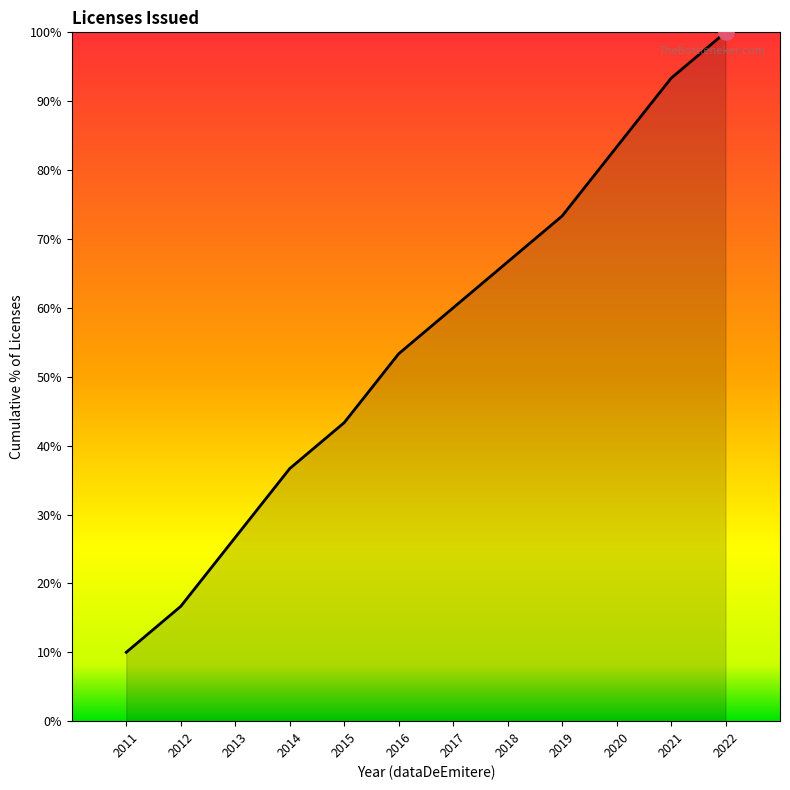

Which has a higher value, 2019 or 2016?

2019